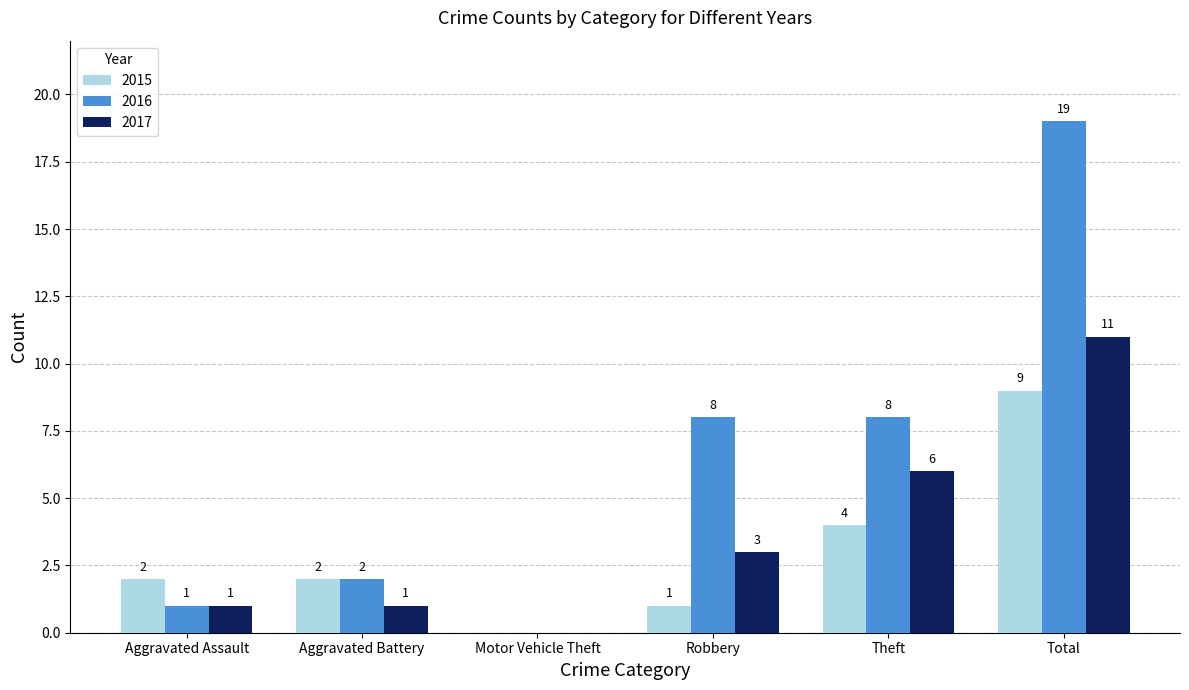

At which category is the sum across all series the highest?

Total